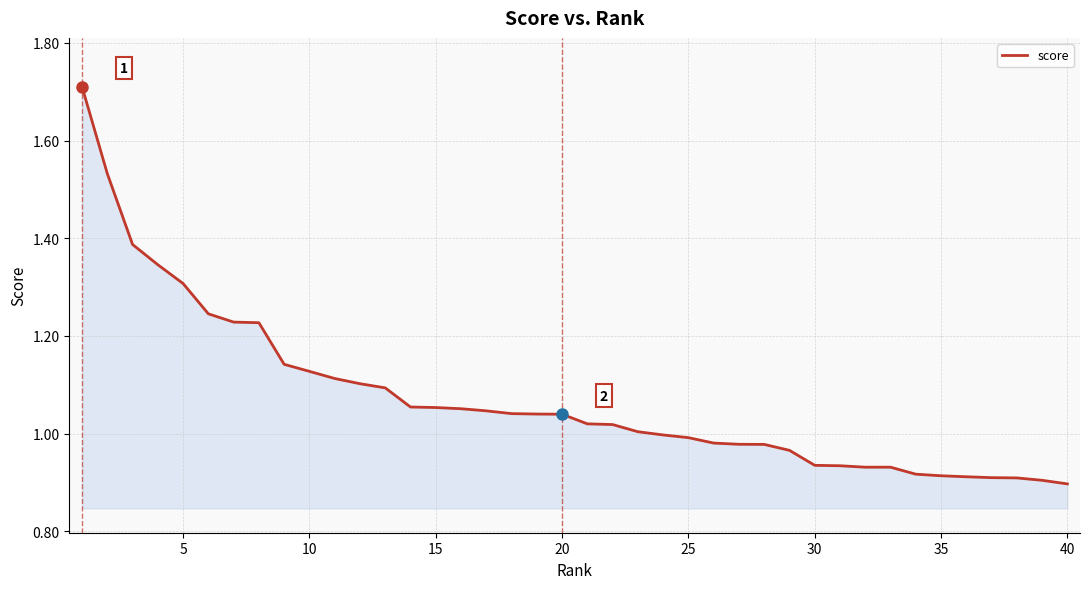

What is the difference between the maximum and minimum values?

0.8